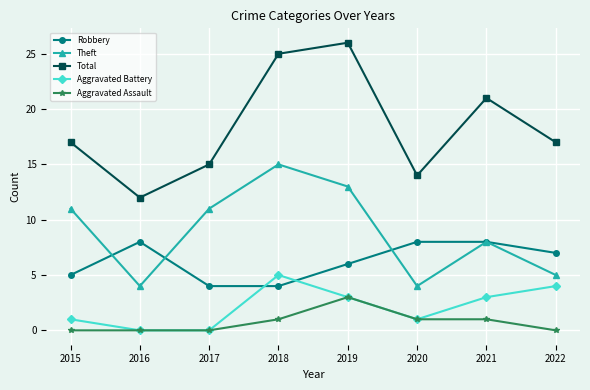

Reading left to right, extract all data points from this chart.

Robbery: 5	8	4	4	6	8	8	7
Theft: 11	4	11	15	13	4	8	5
Total: 17	12	15	25	26	14	21	17
Aggravated Battery: 1	0	0	5	3	1	3	4
Aggravated Assault: 0	0	0	1	3	1	1	0